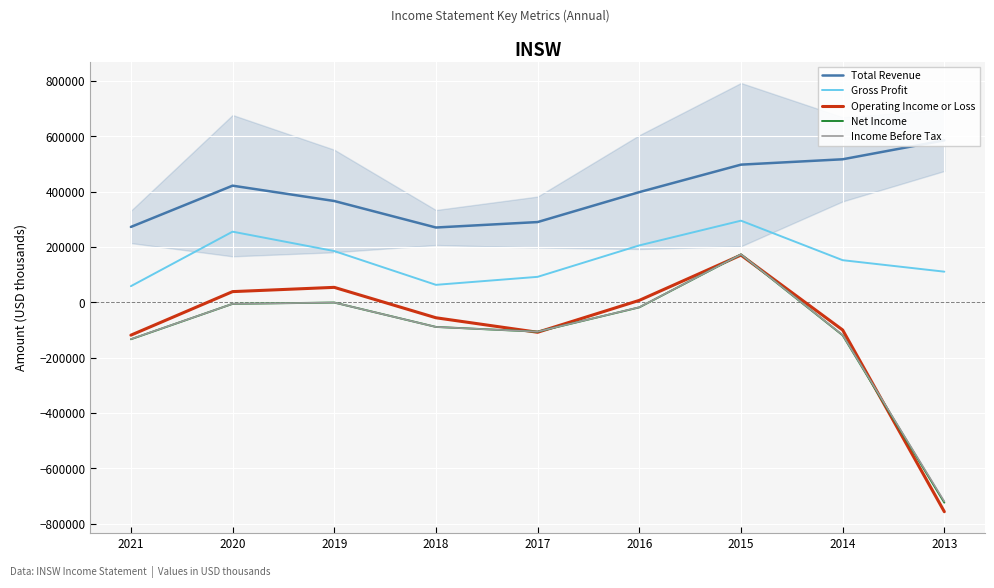

True or false: Gross Profit has a value of 152300 at 2014.

True